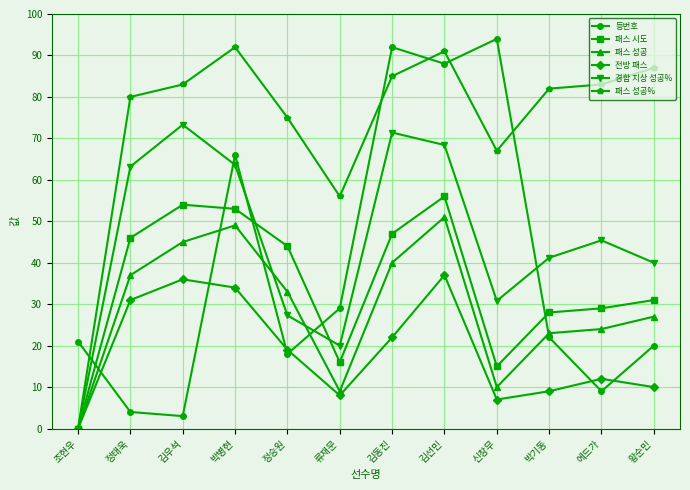

How many lines are shown in the chart?

6